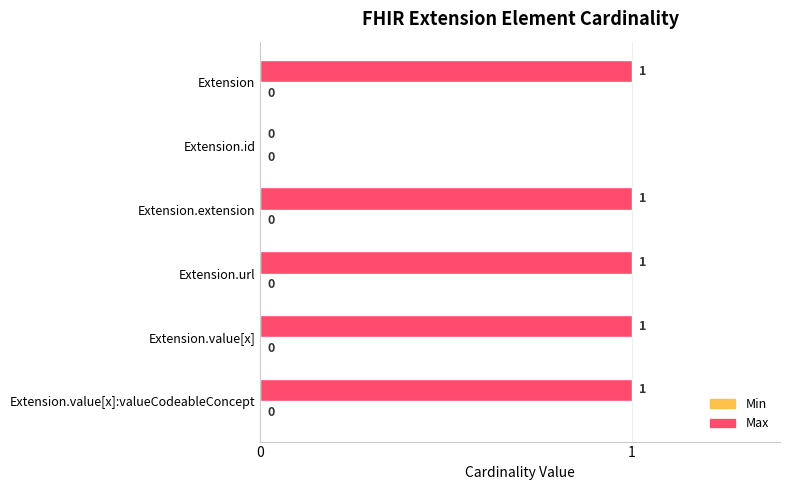

Is it true that the value at Extension.id is 0?

True